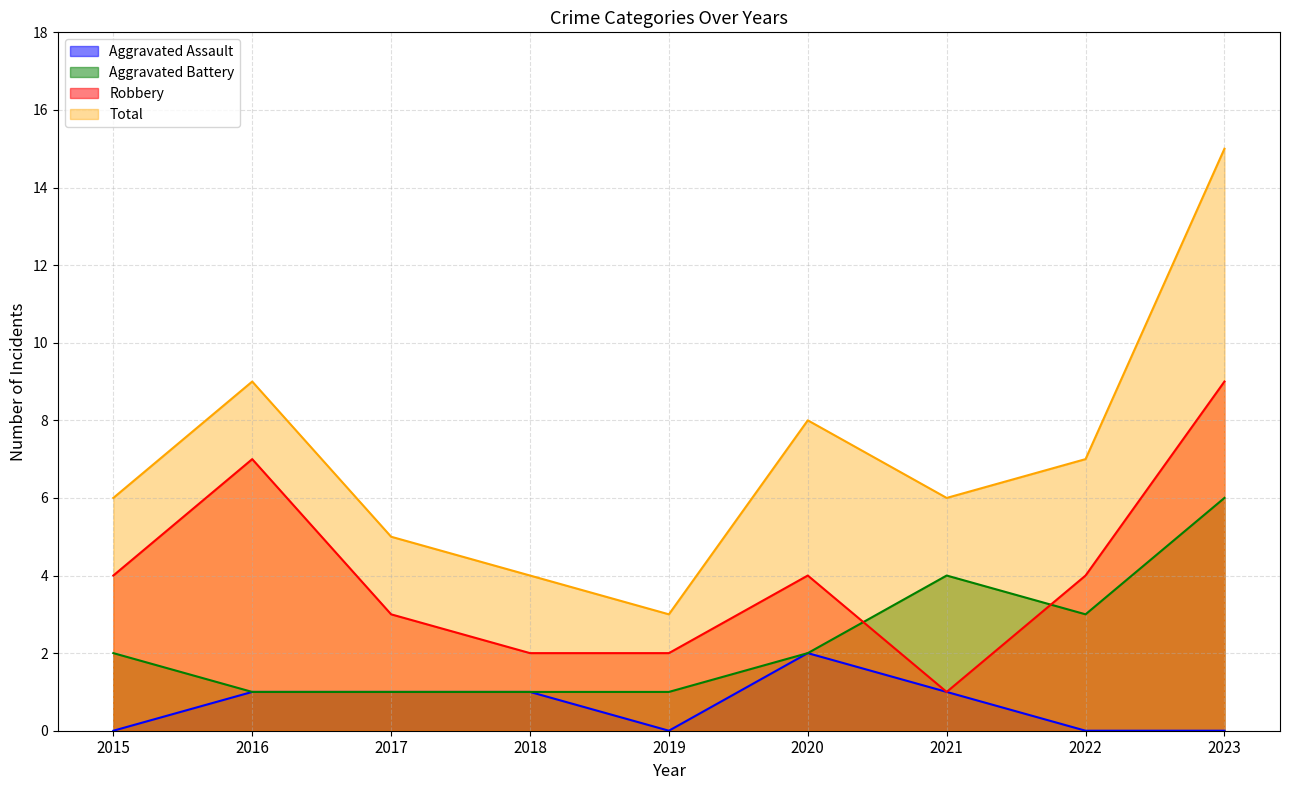

The Aggravated Battery series shows 0 at 2018. True or false?

False